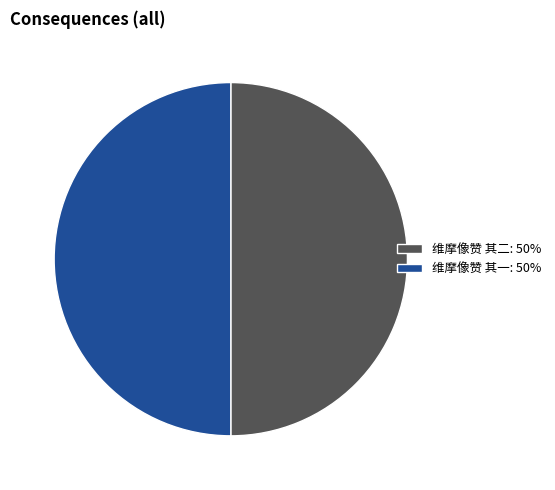

Is it true that 维摩像赞 其一: 50% is 59% of the pie?

False